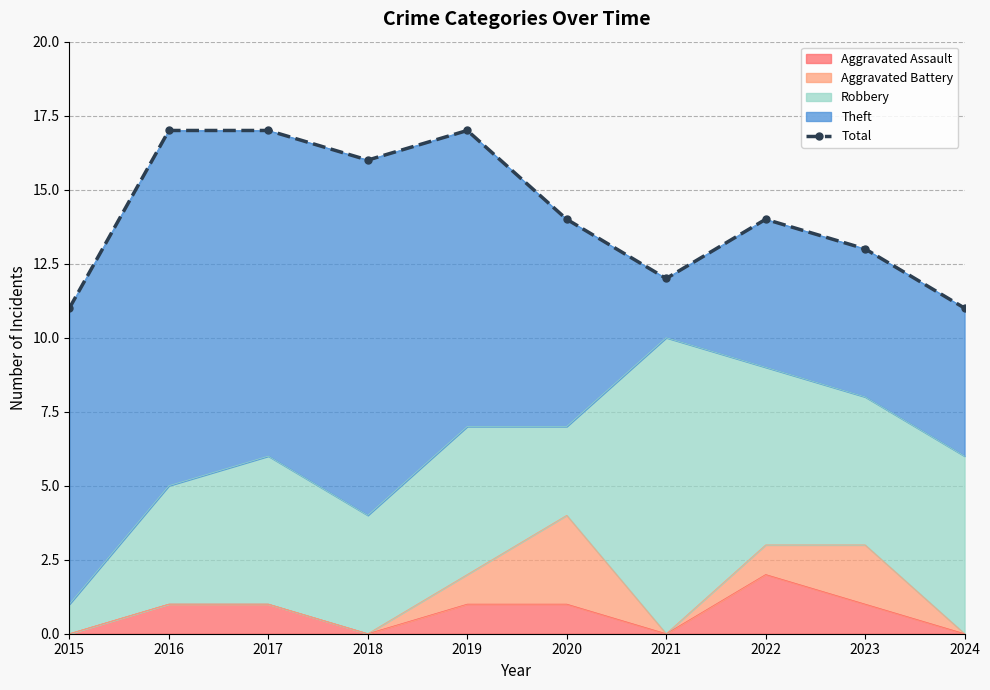

At which label is the value closest to 14?

2020